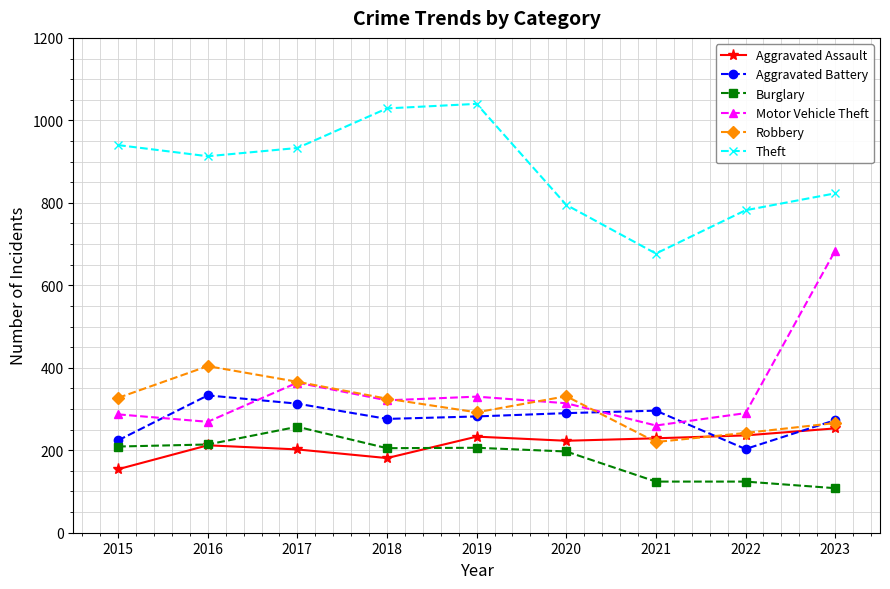

At which category does the chart reach its minimum across all series?

2023